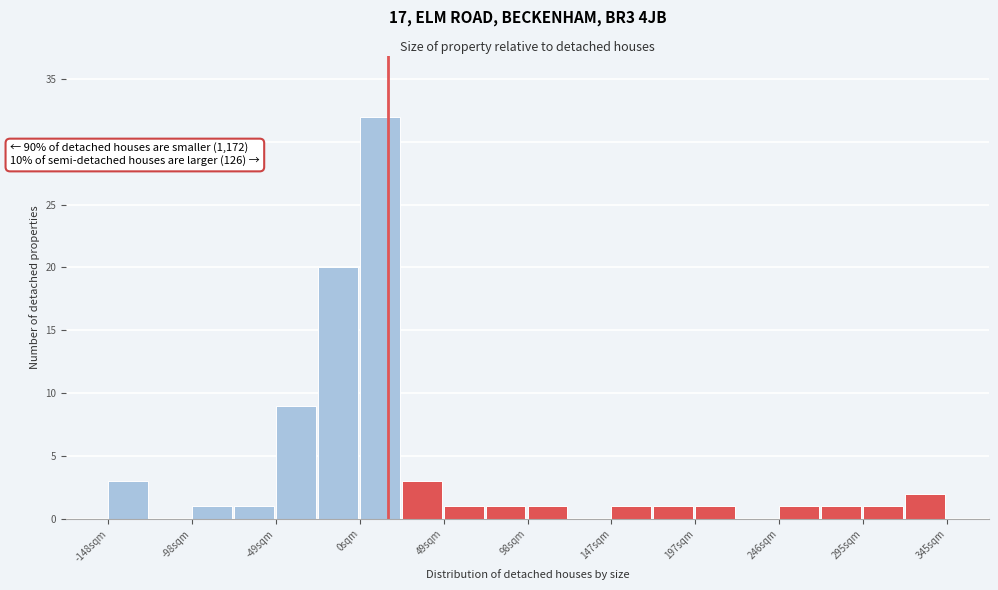

Over which range of the x-axis is the bar tallest?

0 to 25